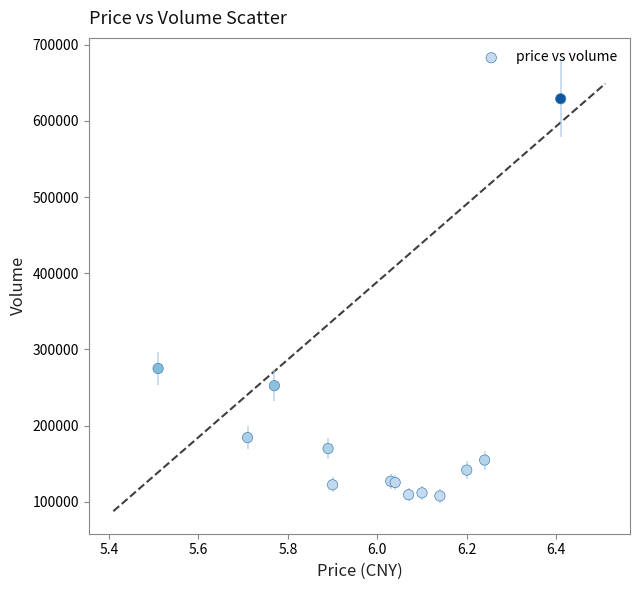

What Y value in the scatter plot is closest to 368368?

275060